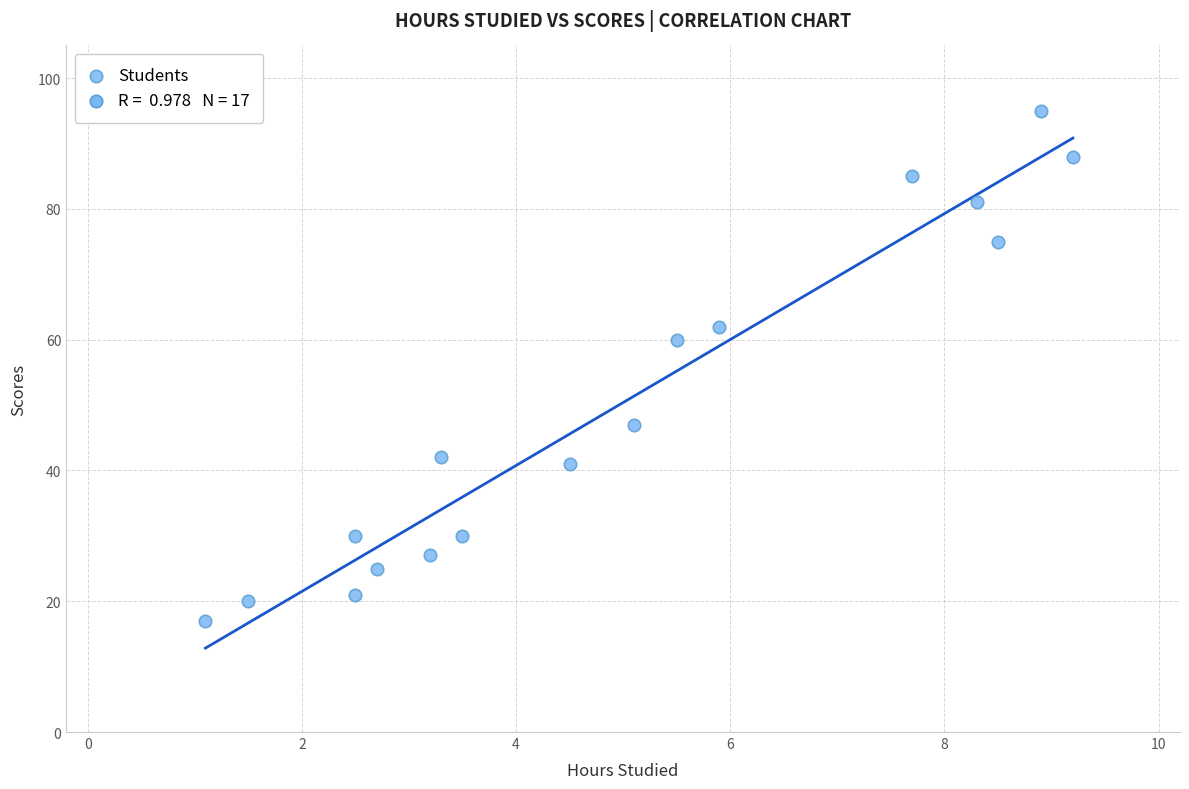

What is the range of Y values (max minus min)?

78